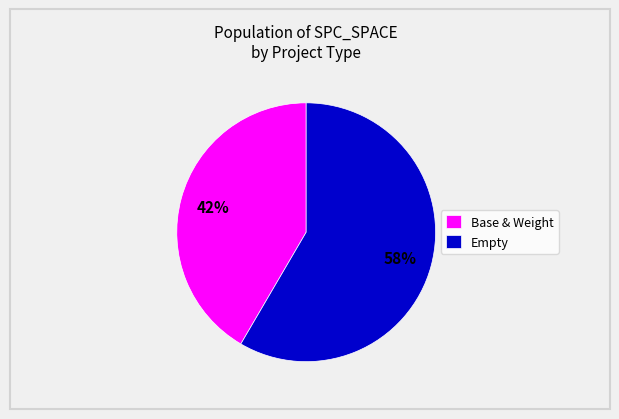

Approximately how many times larger is the value at Base & Weight compared to Empty?

0.7